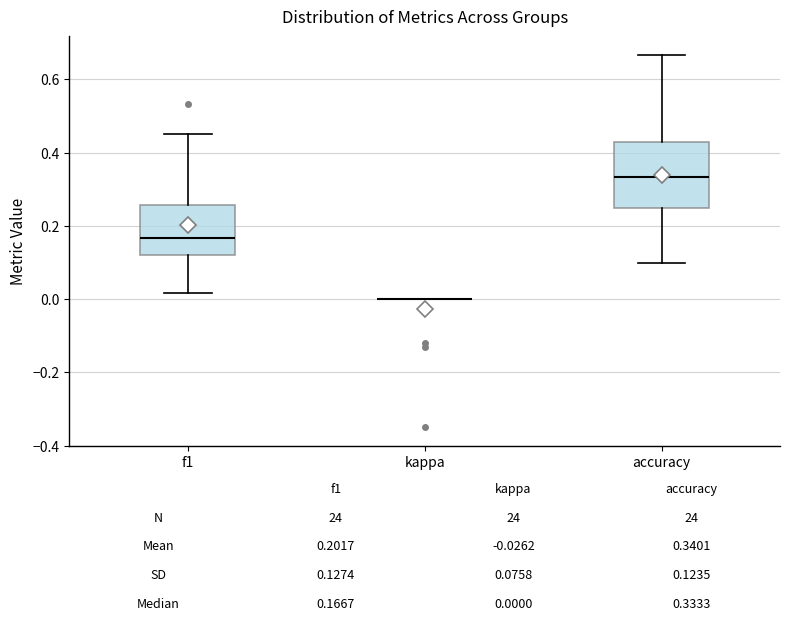

Which box is the tallest, from its lower edge to its upper edge?

accuracy